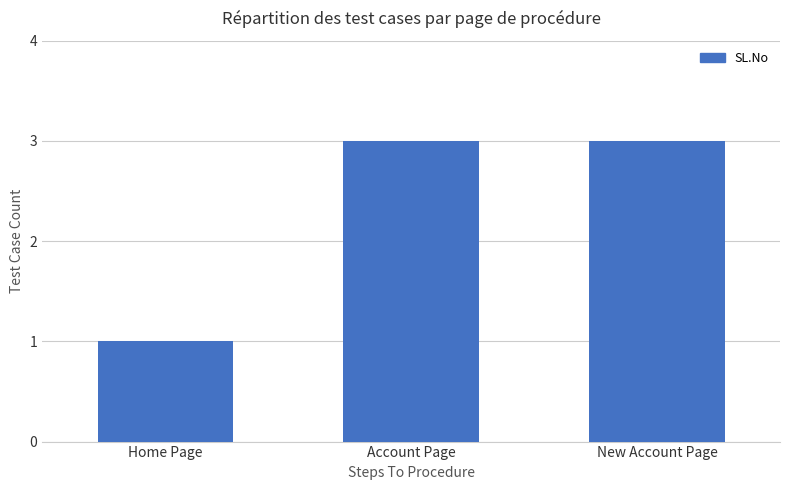

Reading left to right, what are all the values shown in this chart?

Home Page=1	Account Page=3	New Account Page=3